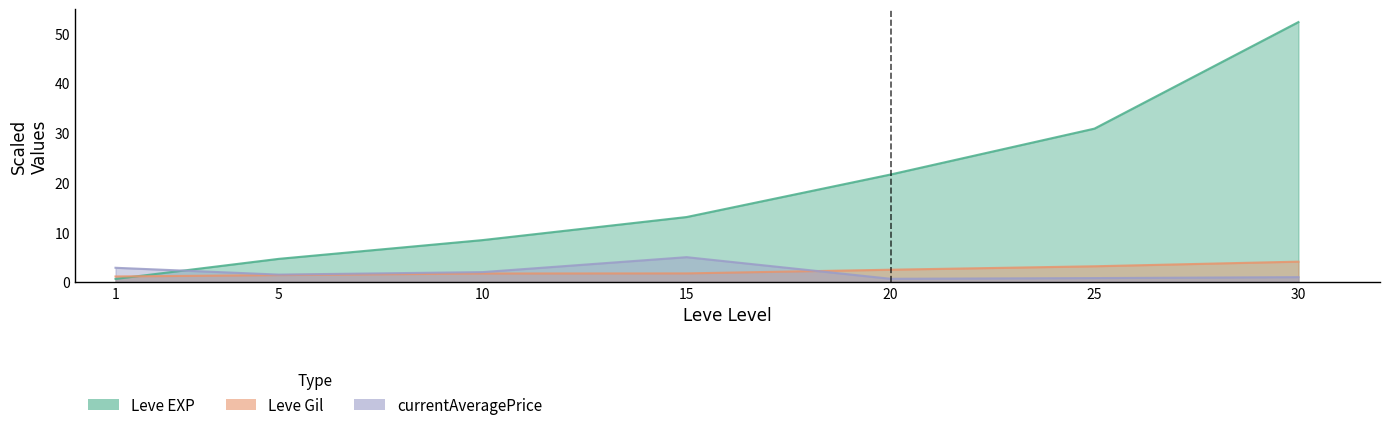

How many times do Leve EXP and Leve Gil cross each other?

1